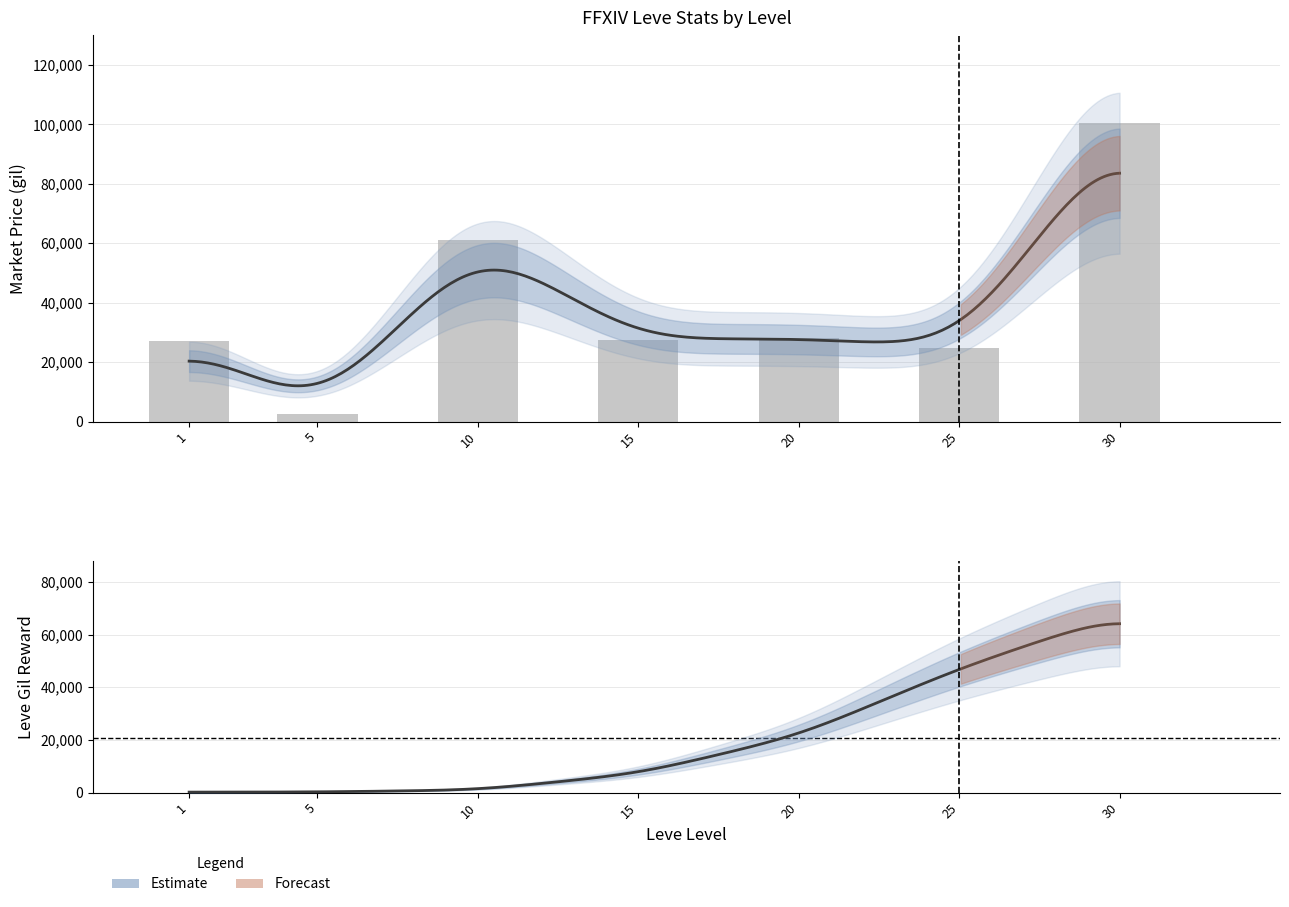

Count the number of categories in the chart.

7